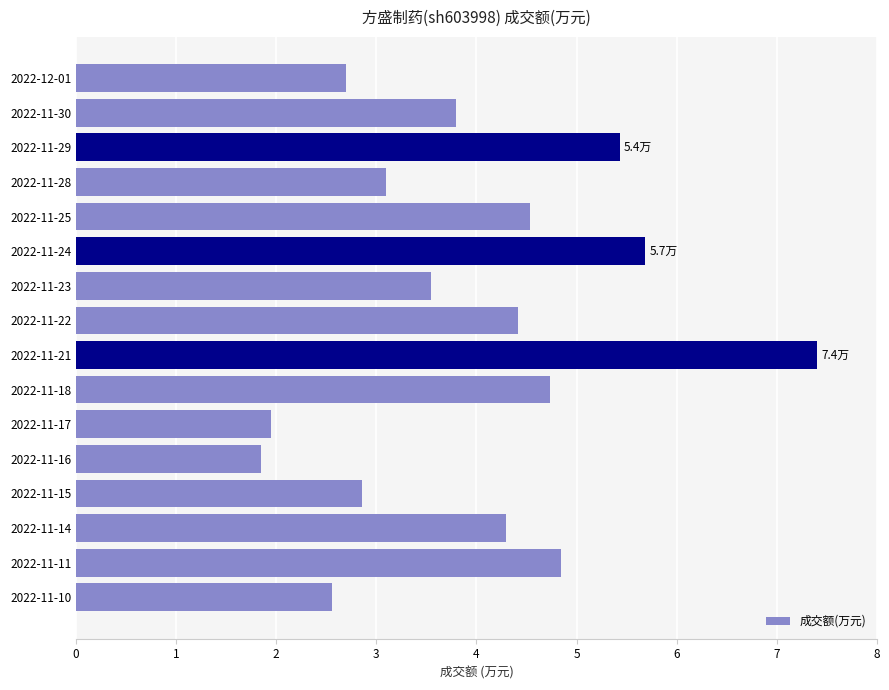

Does the chart contain any negative values?

No